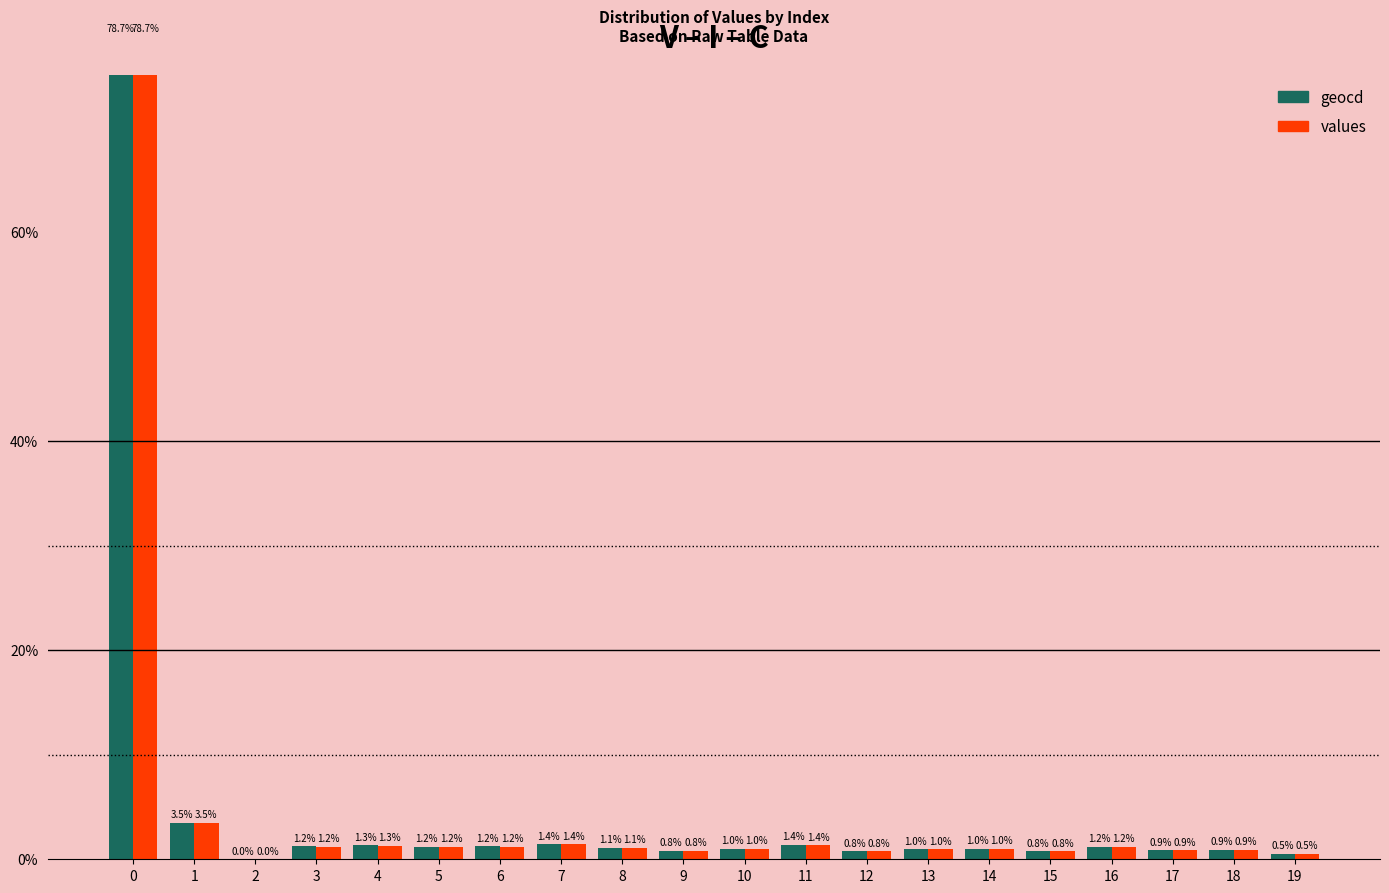

Which series changed the most between 4 and 14?

geocd